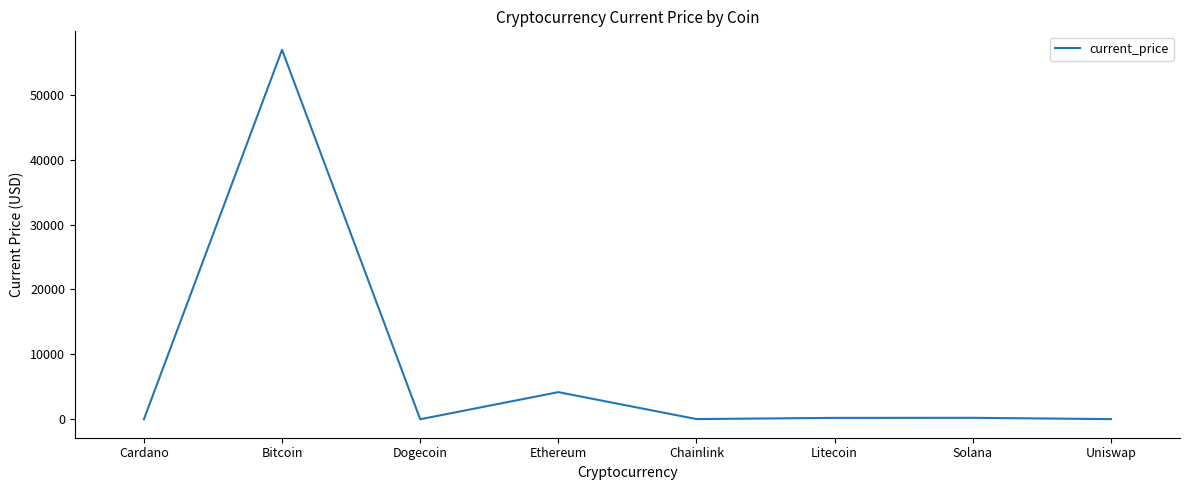

Where is the first local minimum?

Dogecoin